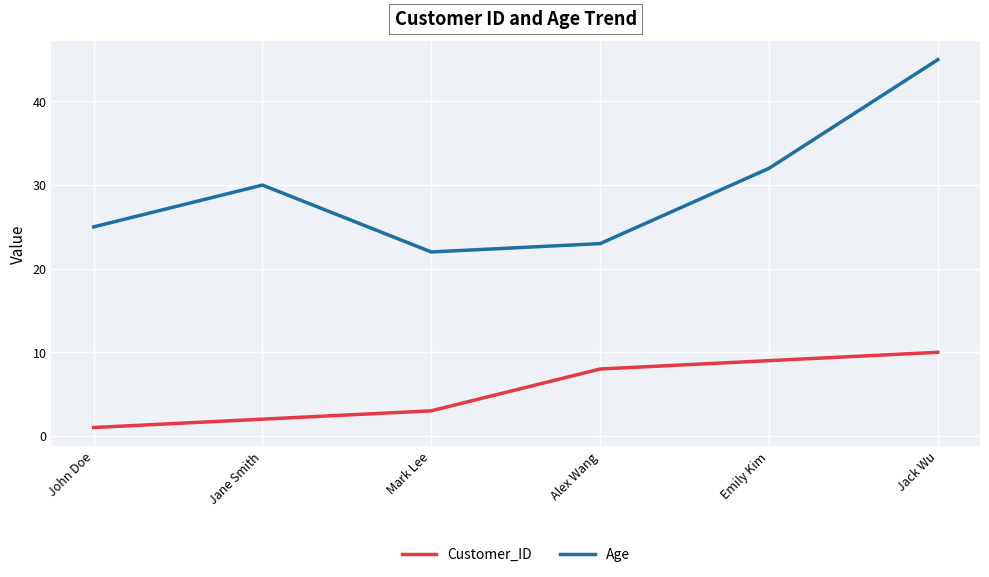

What is the sum of the Age values at Emily Kim and Jack Wu?

77